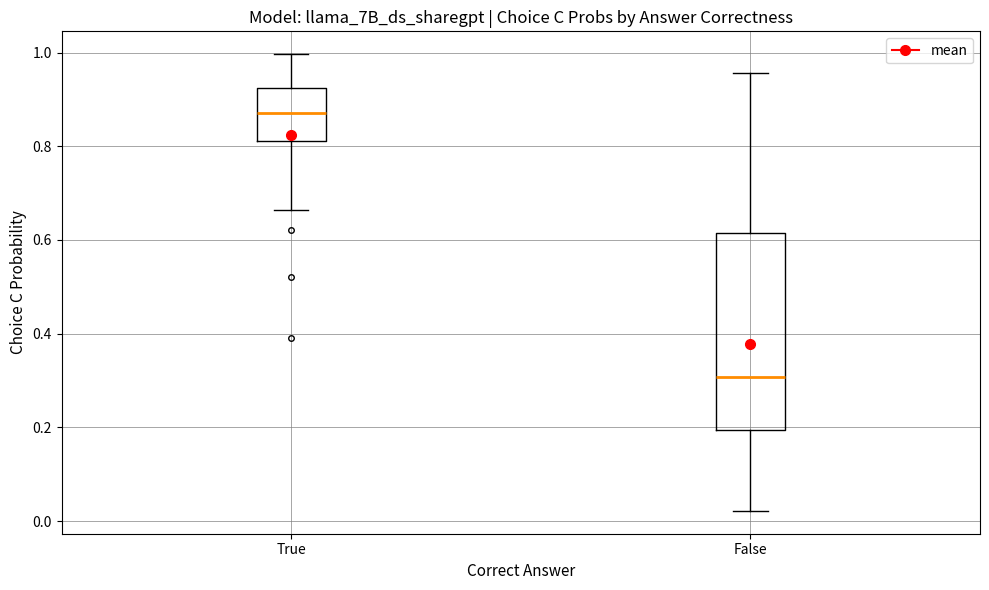

Comparing the boxes themselves (not the whiskers), which one is the tallest?

False